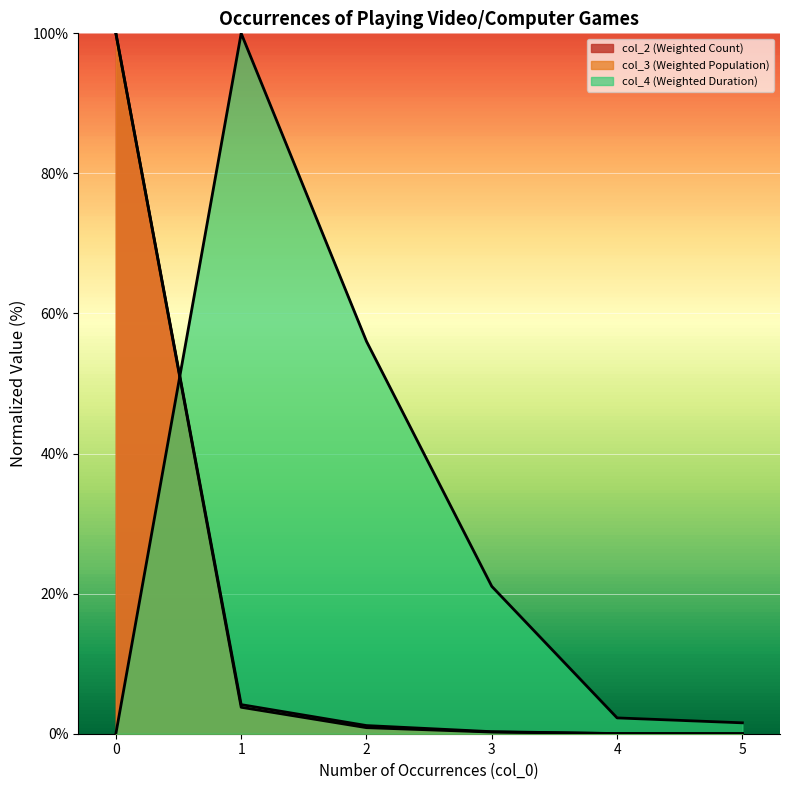

After their last crossing, which series has the higher values: col_4 (Weighted Duration) or col_3 (Weighted Population)?

col_4 (Weighted Duration)